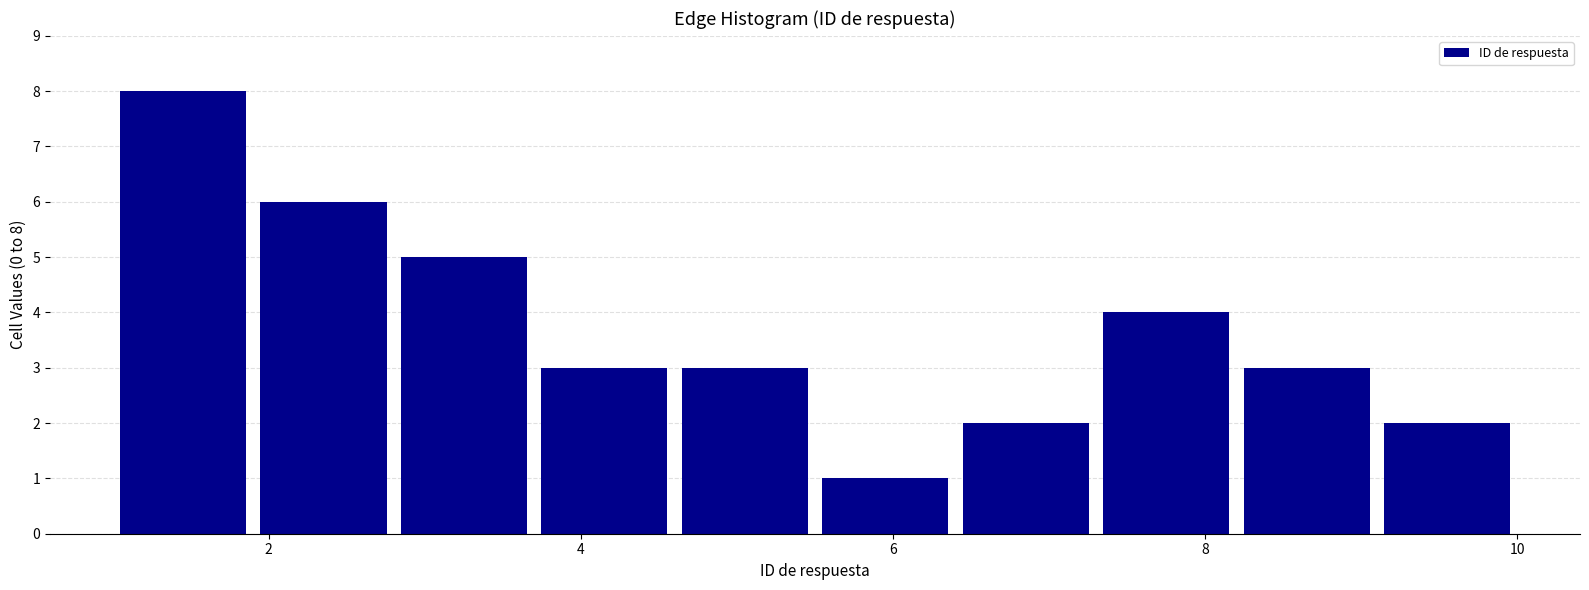

Which range on the x-axis has the tallest bar?

1.0 to 1.9